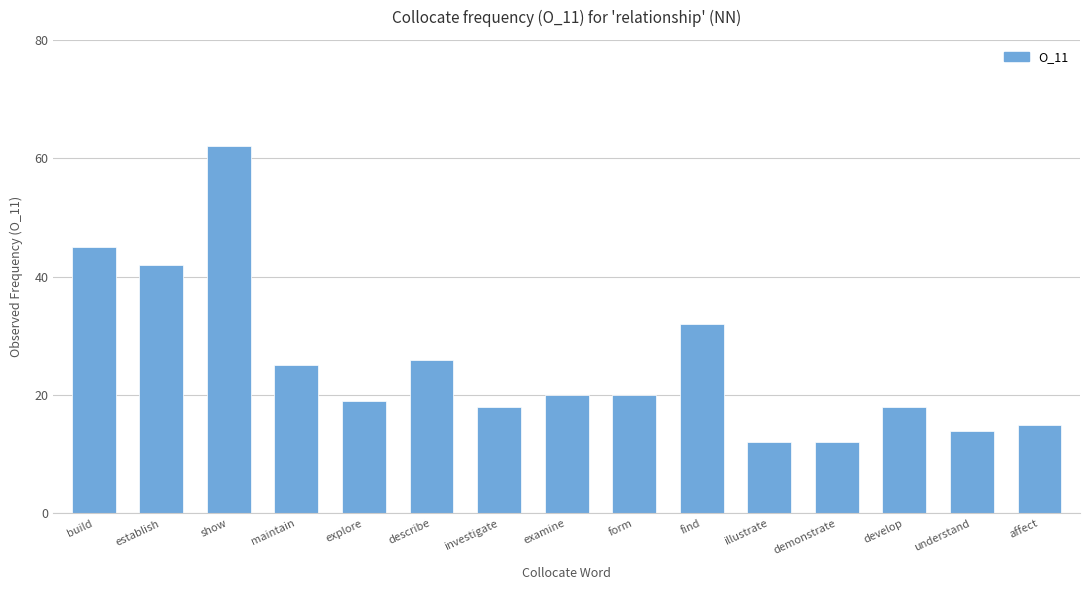

How many data points does each series have?

15